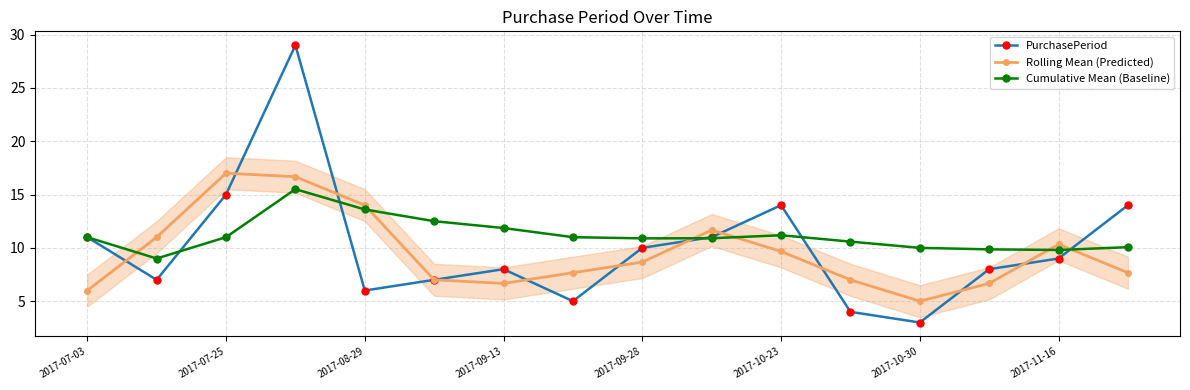

Reading left to right, extract all data points from this chart.

PurchasePeriod: 11.0	7.0	15.0	29.0	6.0	7.0	8.0	5.0	10.0	11.0	14.0	4.0	3.0	8.0	9.0	14.0
Rolling Mean (Predicted): 6.0	11.0	17.0	16.7	14.0	7.0	6.7	7.7	8.7	11.7	9.7	7.0	5.0	6.7	10.3	7.7
Cumulative Mean (Baseline): 11.0	9.0	11.0	15.5	13.6	12.5	11.9	11.0	10.9	10.9	11.2	10.6	10.0	9.9	9.8	10.1